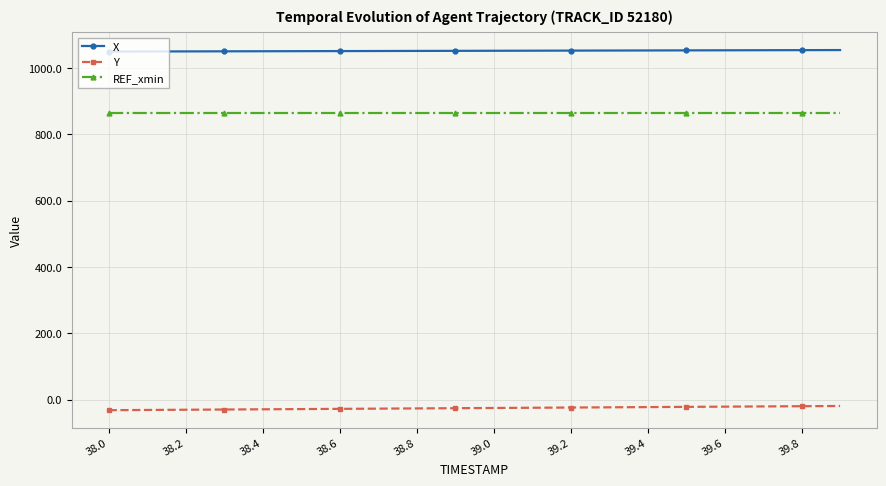

What is the value of the X point at the 12th from the left?

1052.7